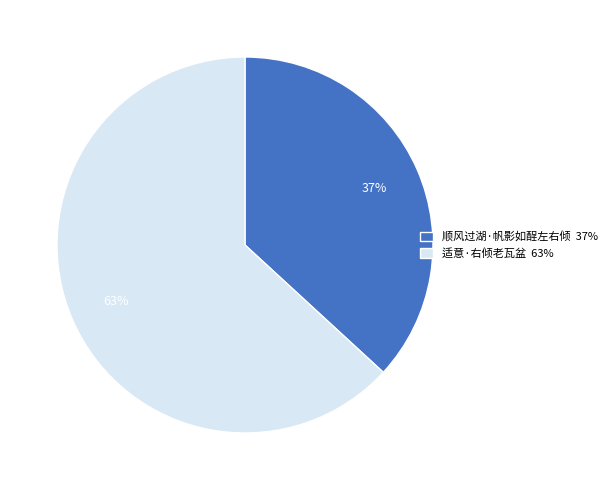

Which category accounts for the majority?

适意·右倾老瓦盆